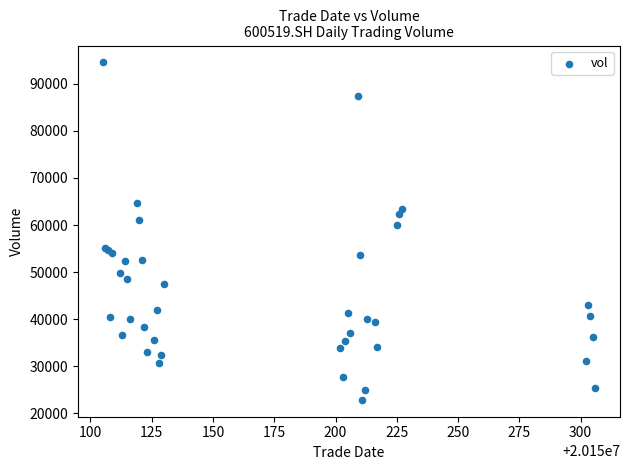

What Y value in the scatter plot is closest to 58704?

59935.1